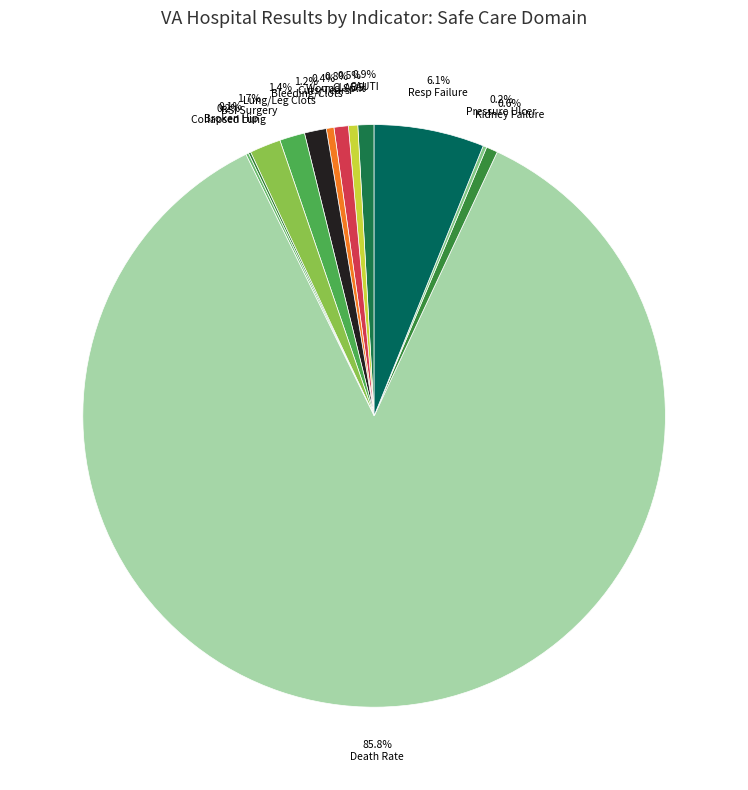

What is the largest slice in the pie chart?

Death rate among
surgical patients